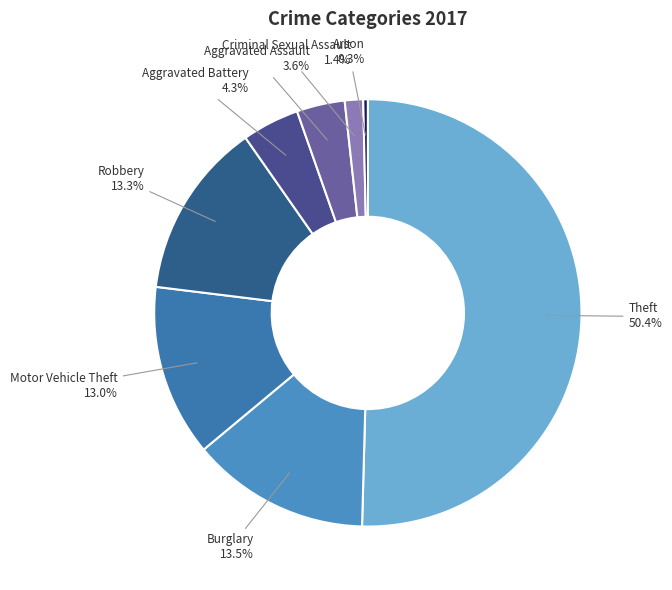

To the nearest percent, what percentage of the pie is Criminal Sexual Assault?

1%